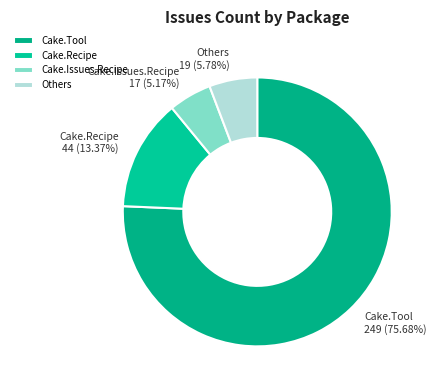

Between Others and Cake.Tool, which is larger?

Cake.Tool